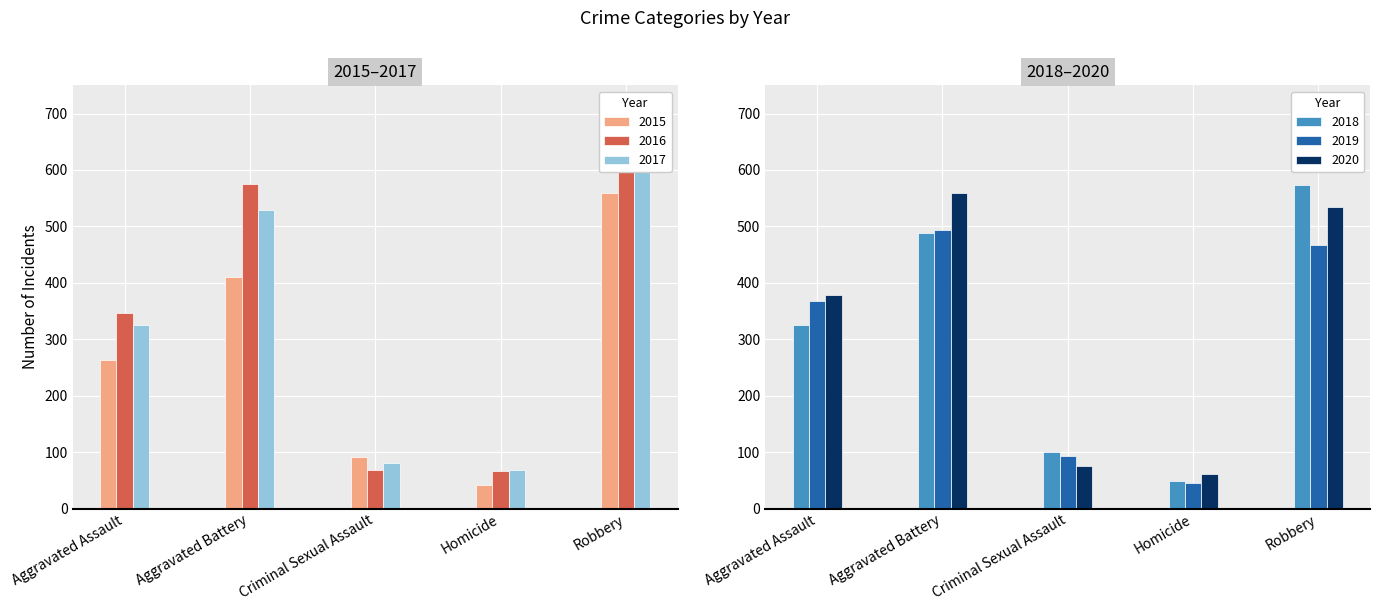

What is the label of the 2nd bar from the right?

Homicide